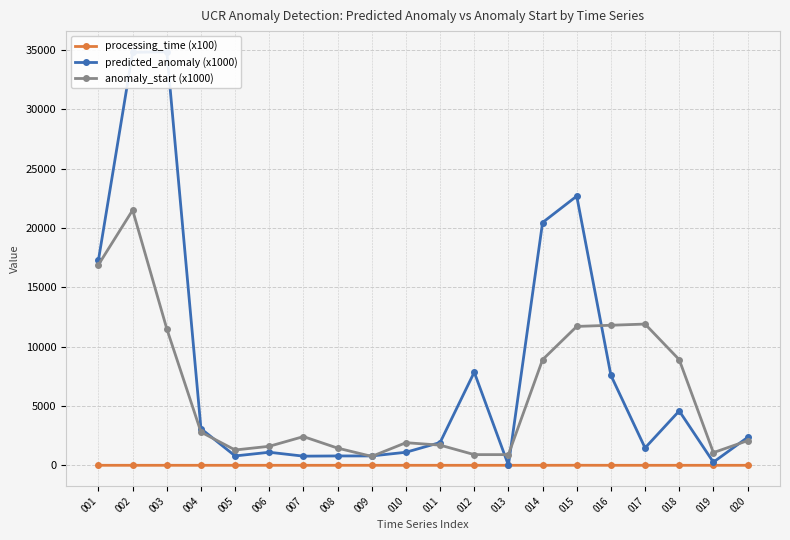

What is the spread (max minus min) of values at 006?

1602.9